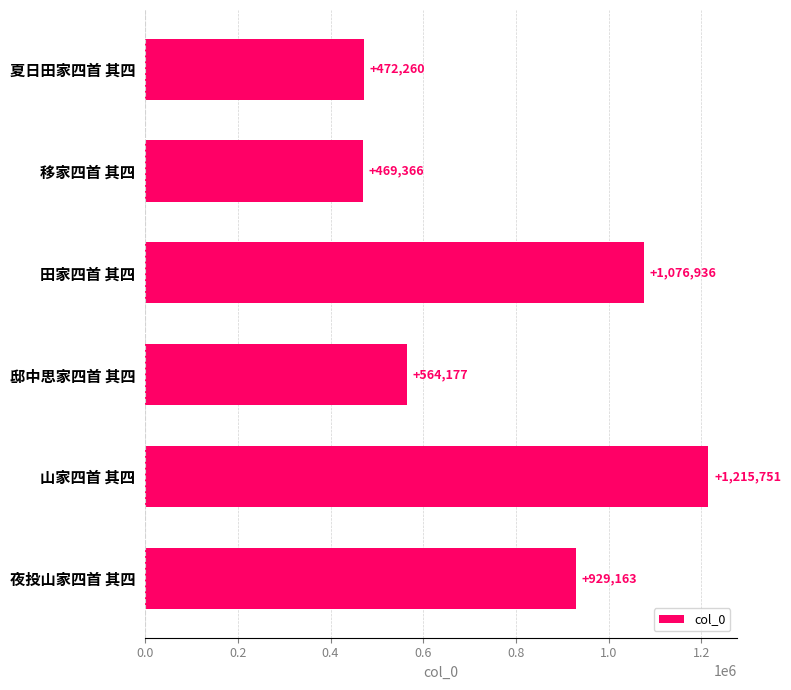

What is the difference between the second highest and second lowest values?

604676